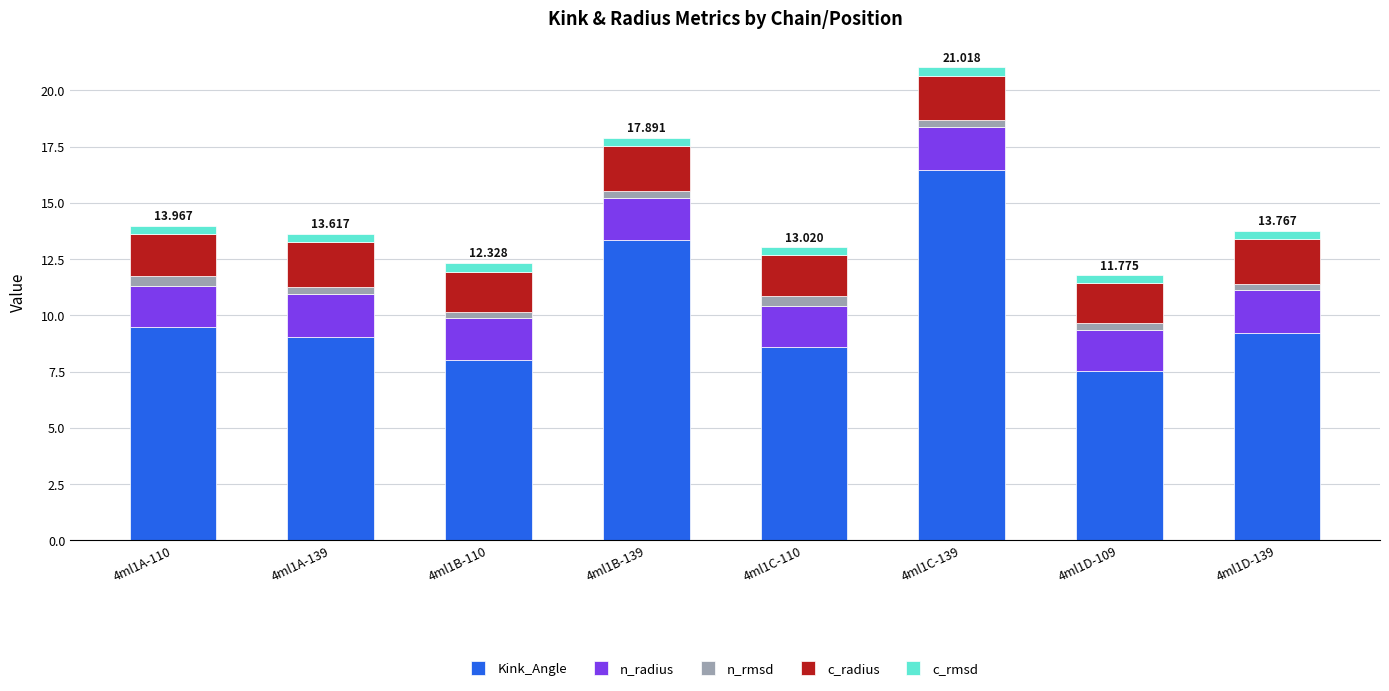

What is the difference between the maximum and minimum values in the n_rmsd series?

0.1